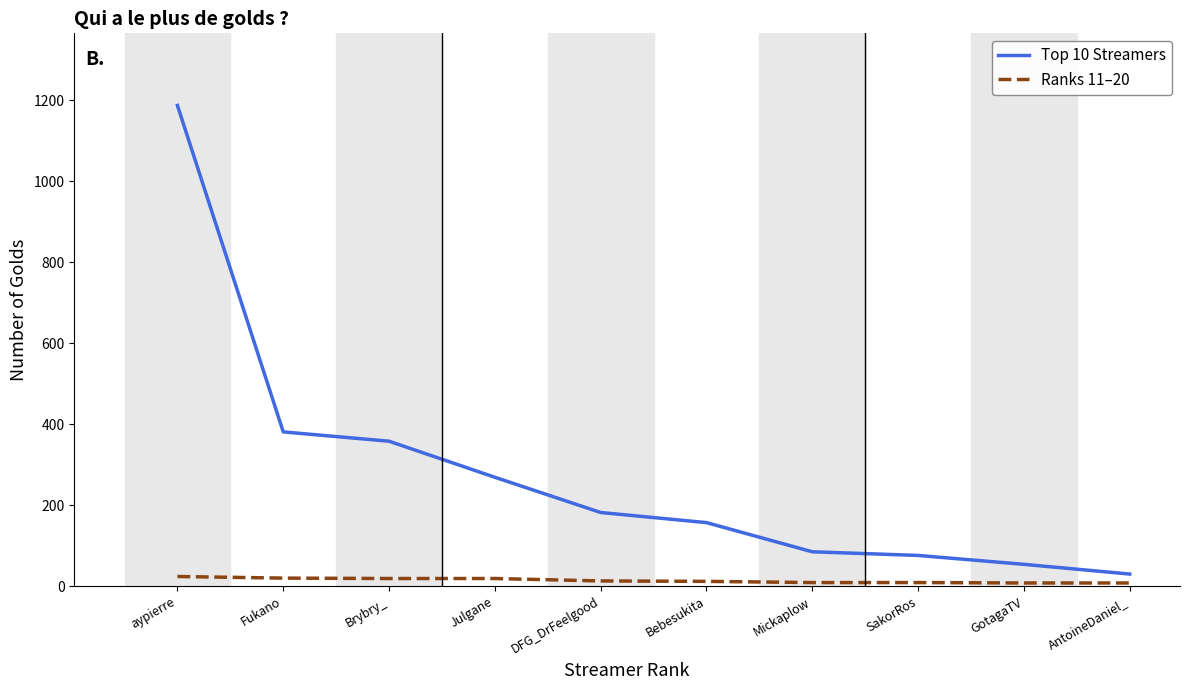

List the series in order of their overall mean, highest first.

Top 10 Streamers, Ranks 11–20